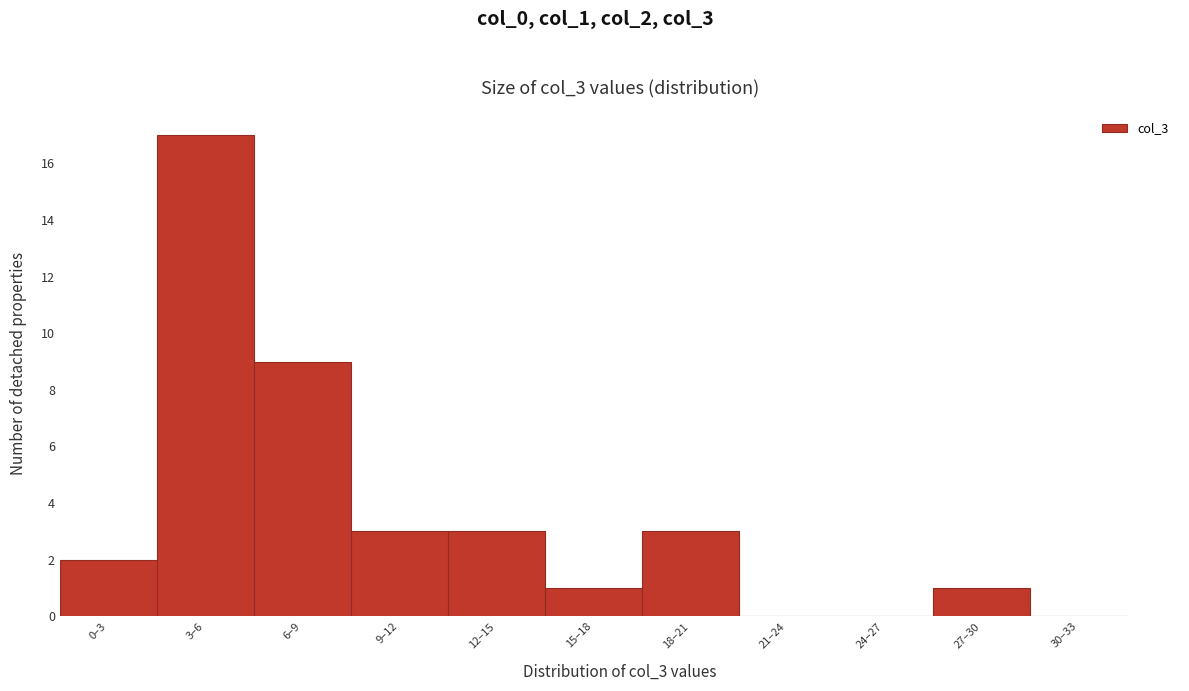

Reading left to right, transcribe all the data shown in this chart.

0–3=2	3–6=17	6–9=9	9–12=3	12–15=3	15–18=1	18–21=3	21–24=0	24–27=0	27–30=1	30–33=0